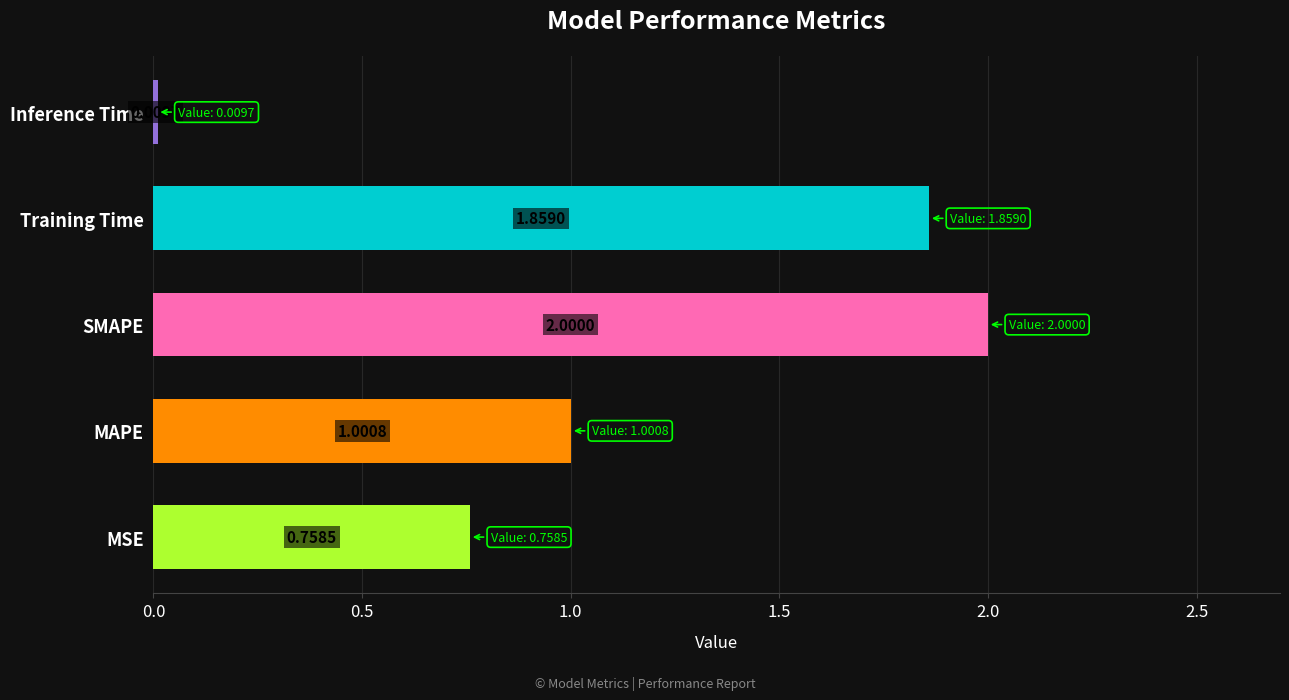

Which category has the lowest value across all series?

Inference Time